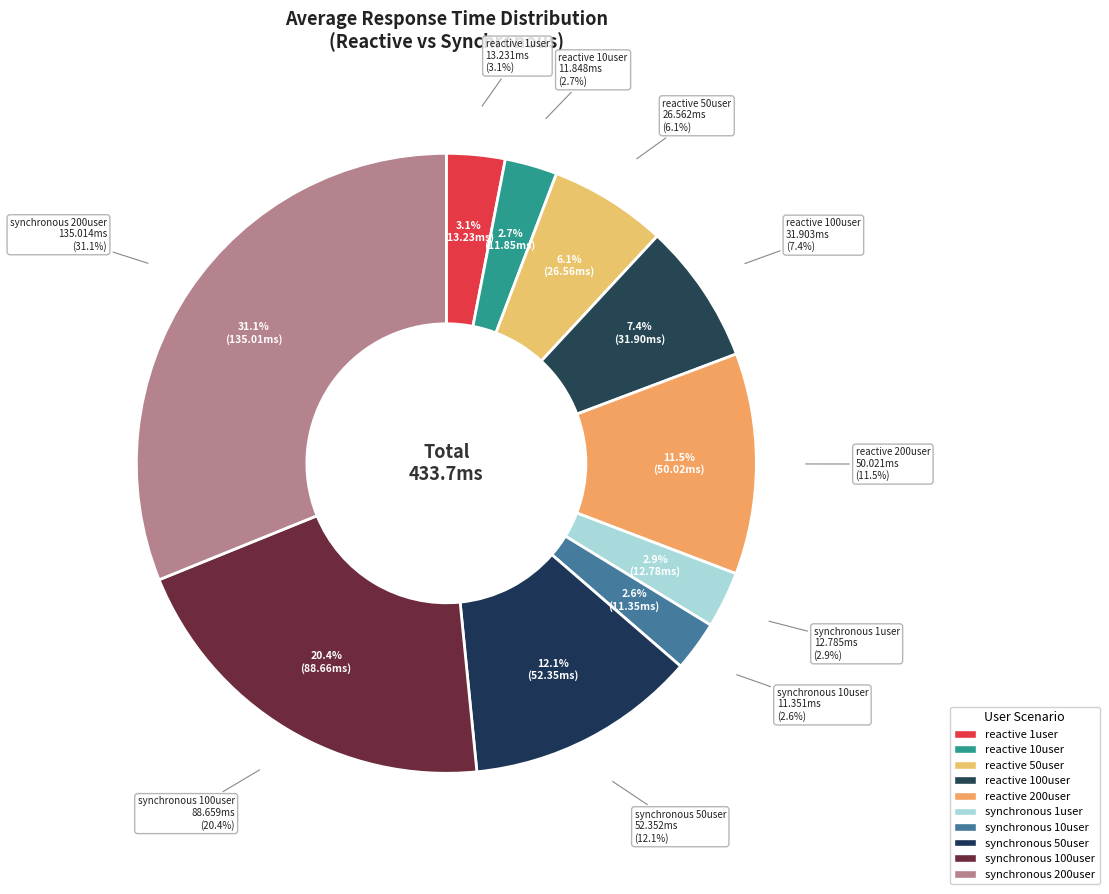

To the nearest percent, what percentage of the pie is synchronous 200user?

31%